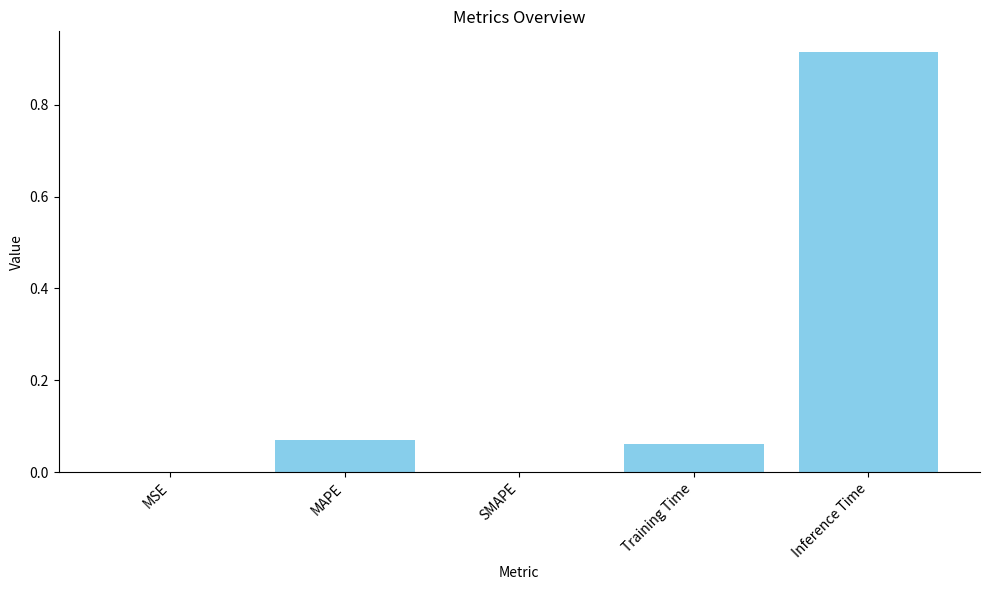

What is the change in value from Training Time to Inference Time?

+0.9